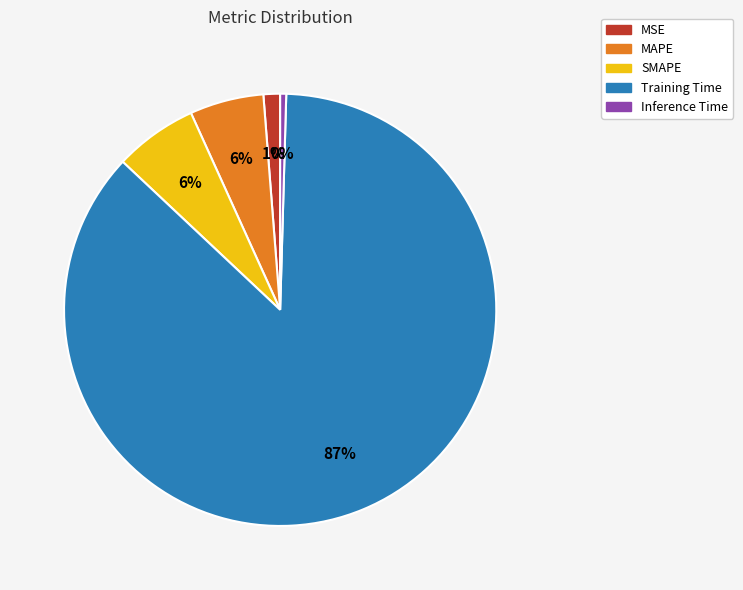

To the nearest percent, what portion does SMAPE represent?

6%